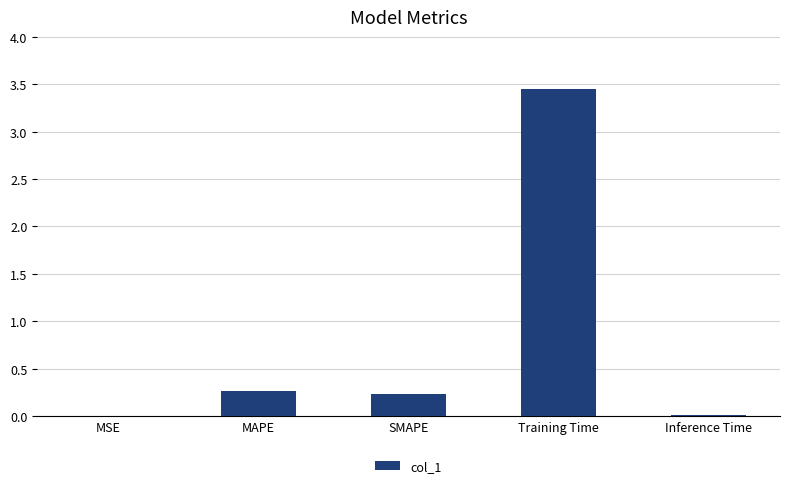

What is the average value?

0.8